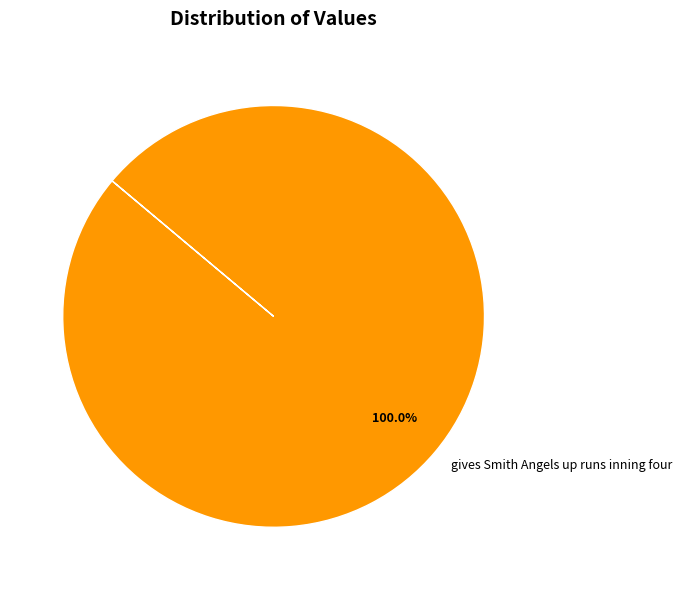

Rank the categories by value from lowest to highest.

gives Smith Angels up runs inning four